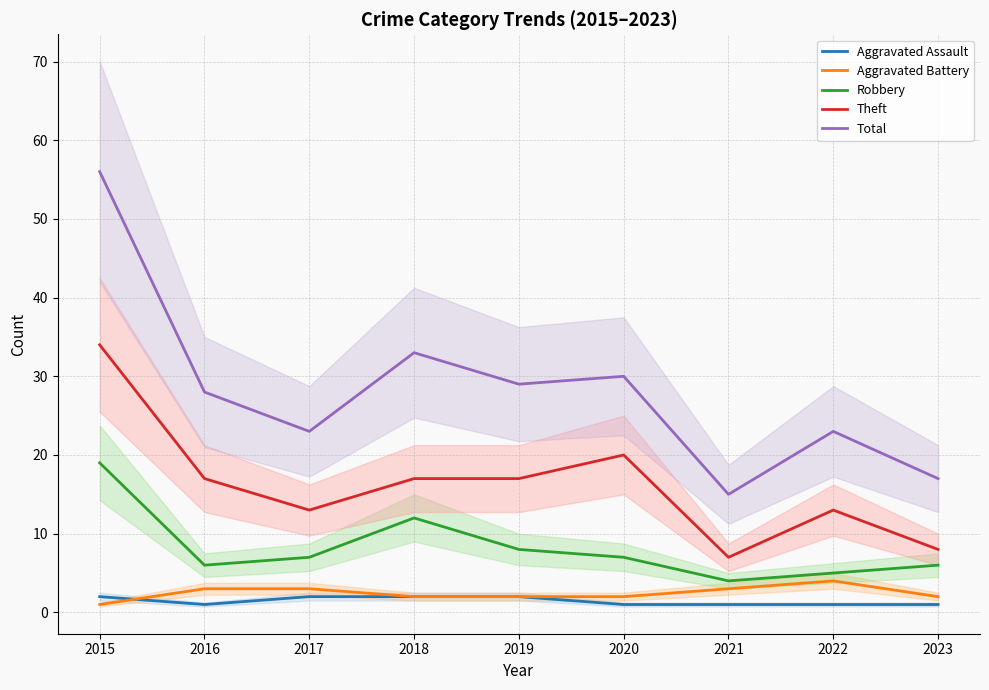

Which category has the highest value in the Aggravated Assault series?

2015